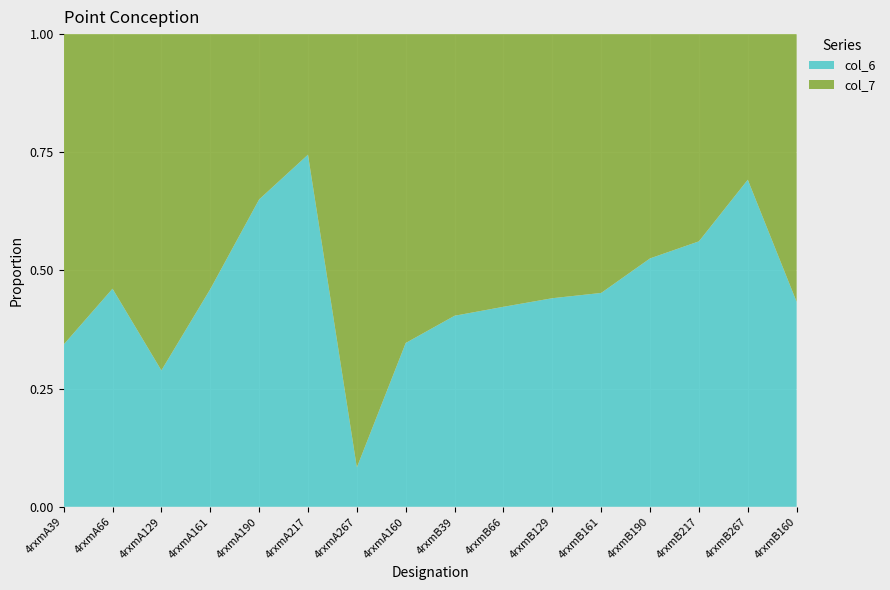

Reading right to left, transcribe all the data shown in this chart.

col_6: 4rxmB160=6.6	4rxmB267=4.0	4rxmB217=7.2	4rxmB190=13.9	4rxmB161=8.5	4rxmB129=7.5	4rxmB66=6.4	4rxmB39=6.5	4rxmA160=3.8	4rxmA267=0.3	4rxmA217=10.4	4rxmA190=15.1	4rxmA161=7.2	4rxmA129=3.5	4rxmA66=8.4	4rxmA39=3.8
col_7: 4rxmB160=8.6	4rxmB267=1.8	4rxmB217=5.6	4rxmB190=12.5	4rxmB161=10.2	4rxmB129=9.5	4rxmB66=8.7	4rxmB39=9.5	4rxmA160=7.2	4rxmA267=3.9	4rxmA217=3.6	4rxmA190=8.1	4rxmA161=8.4	4rxmA129=8.7	4rxmA66=9.8	4rxmA39=7.2